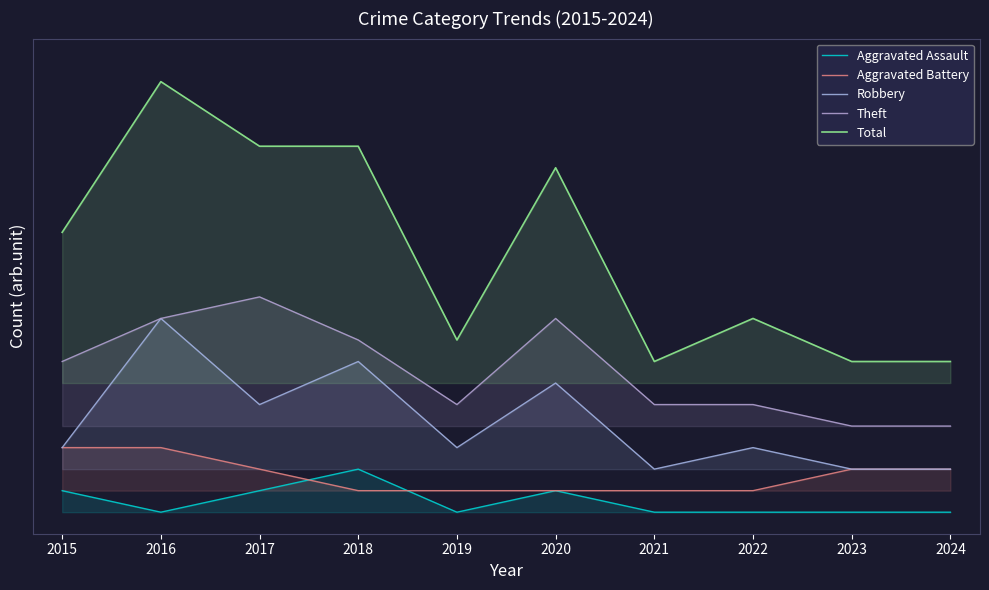

True or false: Theft and Aggravated Battery cross at least once.

False